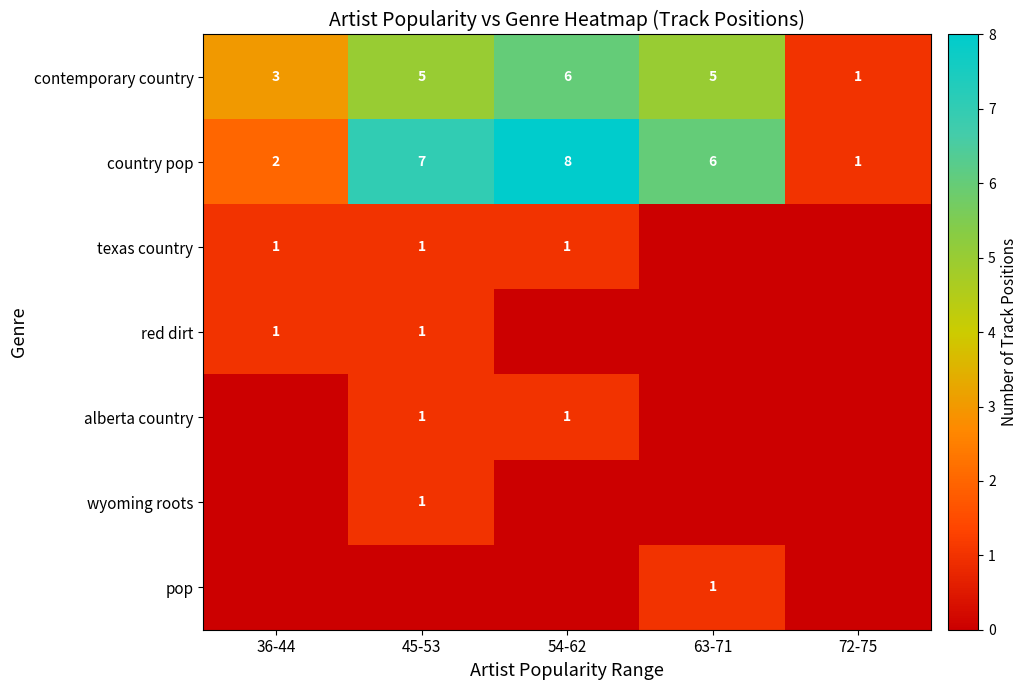

What is the sum of the contemporary country values at 45-53 and 36-44?

8